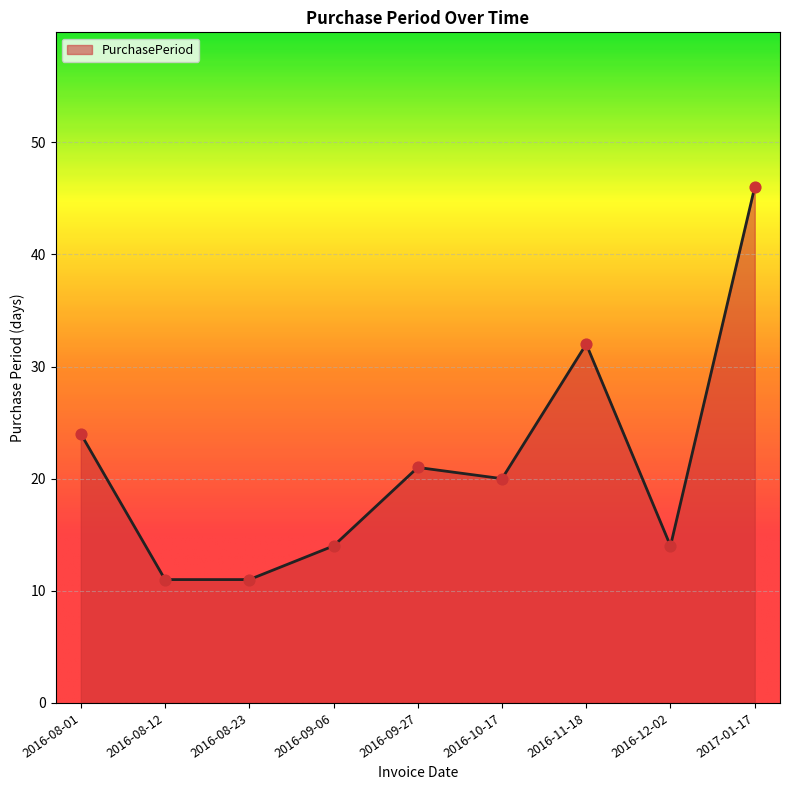

Which has a higher value, 2016-12-02 or 2016-08-01?

2016-08-01